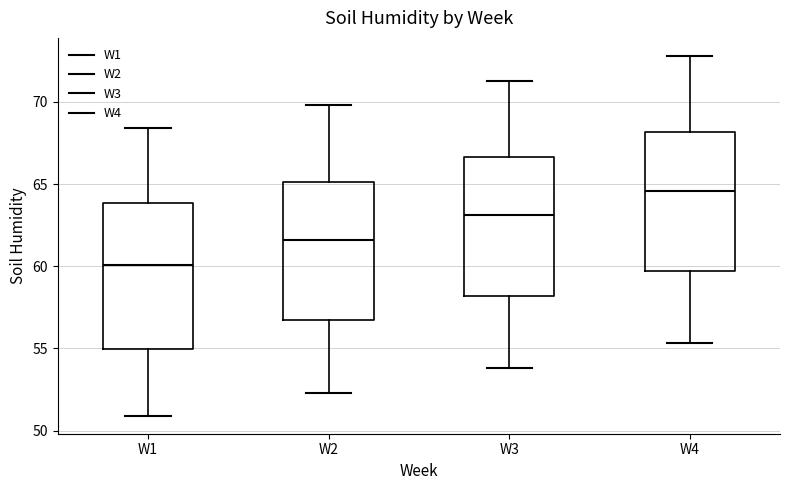

Where does the median line of the box for W4 sit on the y-axis? The values are not printed on the chart, so give them approximately, as read against the axis.

64.5